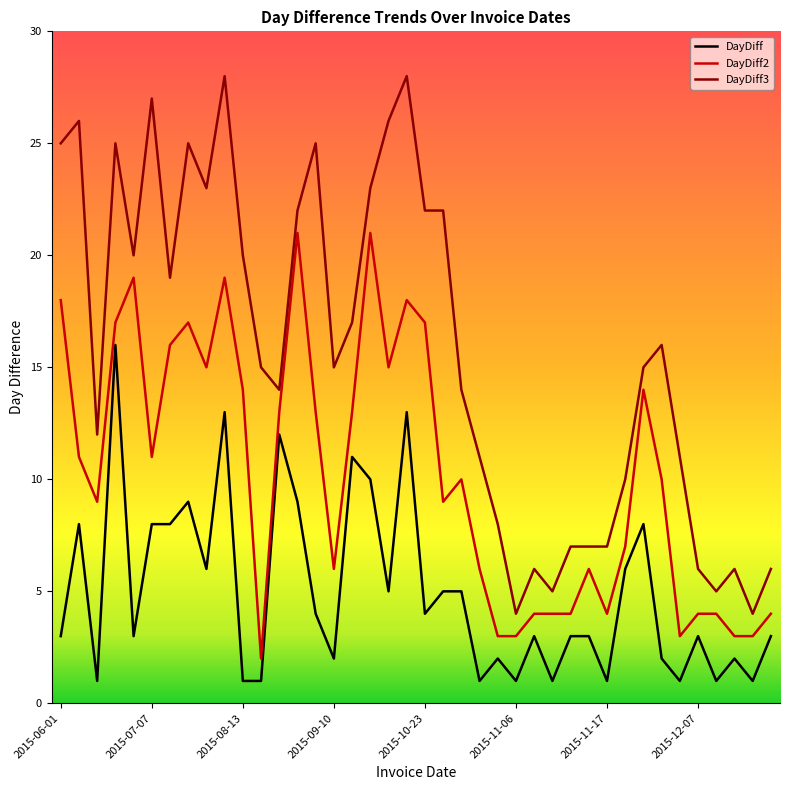

Which series has the largest total across all categories?

DayDiff3